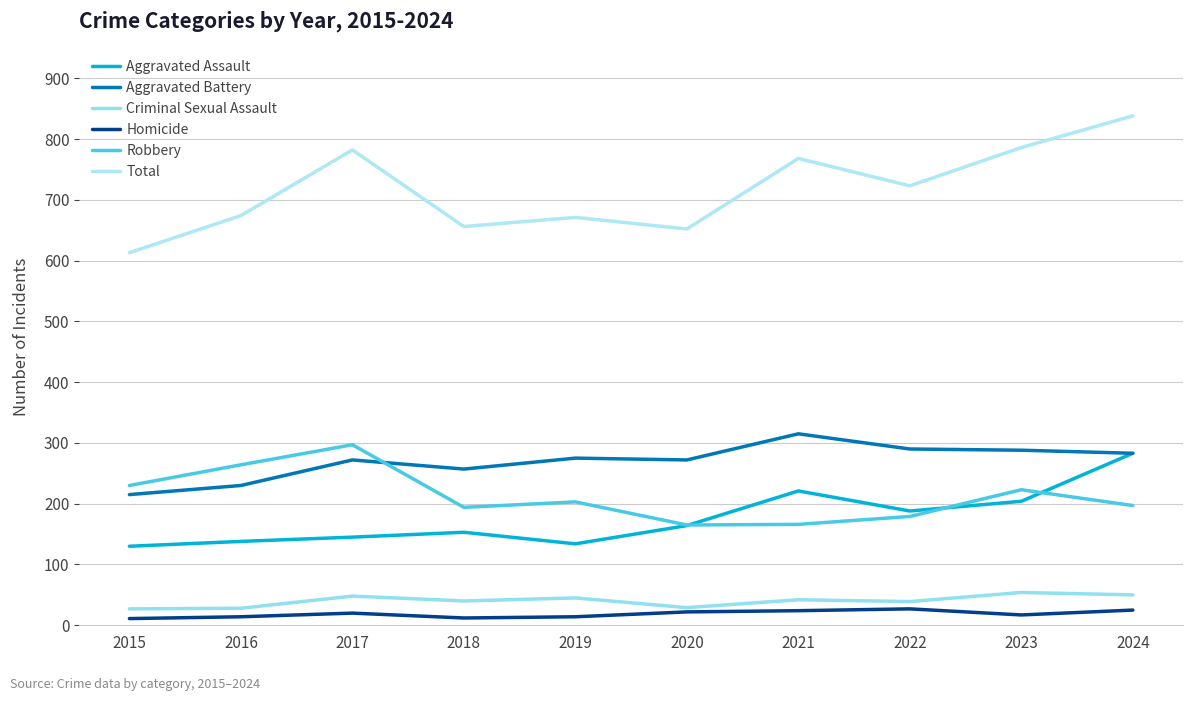

True or false: Robbery and Aggravated Assault cross at least once.

True